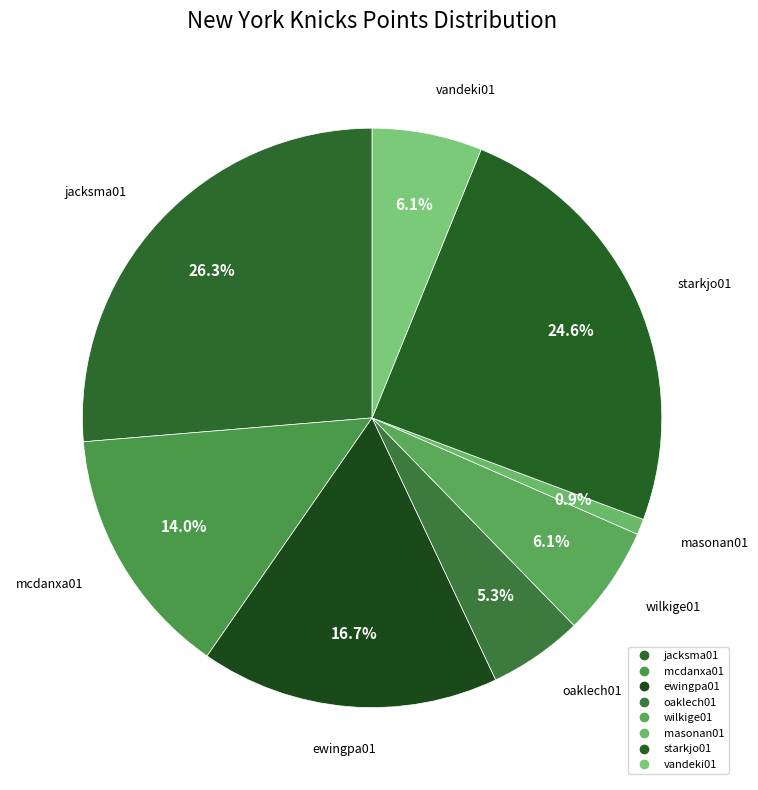

How many slices are in this pie chart?

8